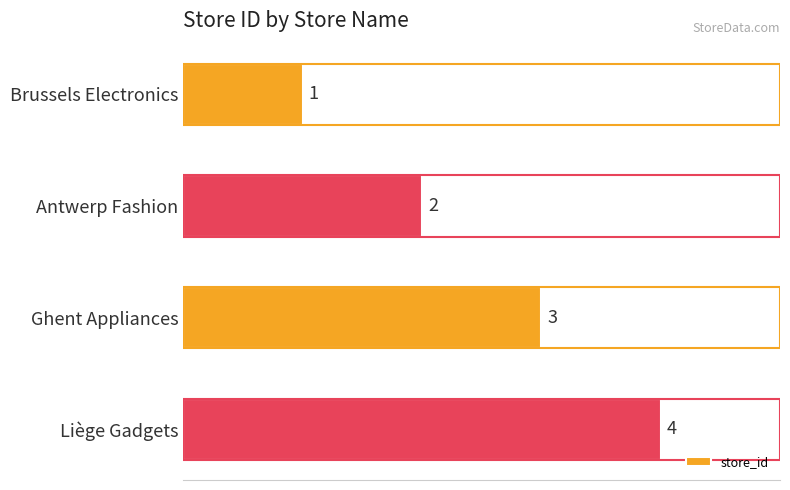

Which has a higher value, Liège Gadgets or Antwerp Fashion?

Liège Gadgets